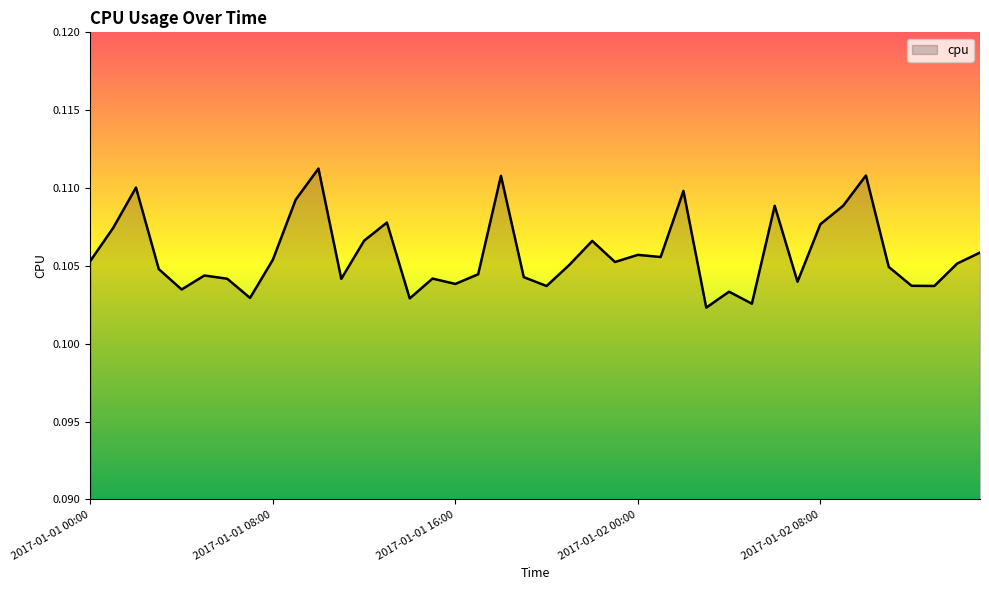

List the labels in order of value, largest first.

2017-01-01 10:00, 2017-01-02 10:00, 2017-01-01 18:00, 2017-01-01 02:00, 2017-01-02 02:00, 2017-01-01 09:00, 2017-01-02 09:00, 2017-01-02 06:00, 2017-01-01 13:00, 2017-01-02 08:00, 2017-01-01 01:00, 2017-01-01 12:00, 2017-01-01 22:00, 2017-01-02 15:00, 2017-01-02 00:00, 2017-01-02 01:00, 2017-01-01 08:00, 2017-01-01 00:00, 2017-01-01 23:00, 2017-01-02 14:00, 2017-01-01 21:00, 2017-01-02 11:00, 2017-01-01 03:00, 2017-01-01 17:00, 2017-01-01 05:00, 2017-01-01 19:00, 2017-01-01 15:00, 2017-01-01 06:00, 2017-01-01 11:00, 2017-01-02 07:00, 2017-01-01 16:00, 2017-01-02 12:00, 2017-01-02 13:00, 2017-01-01 20:00, 2017-01-01 04:00, 2017-01-02 04:00, 2017-01-01 07:00, 2017-01-01 14:00, 2017-01-02 05:00, 2017-01-02 03:00